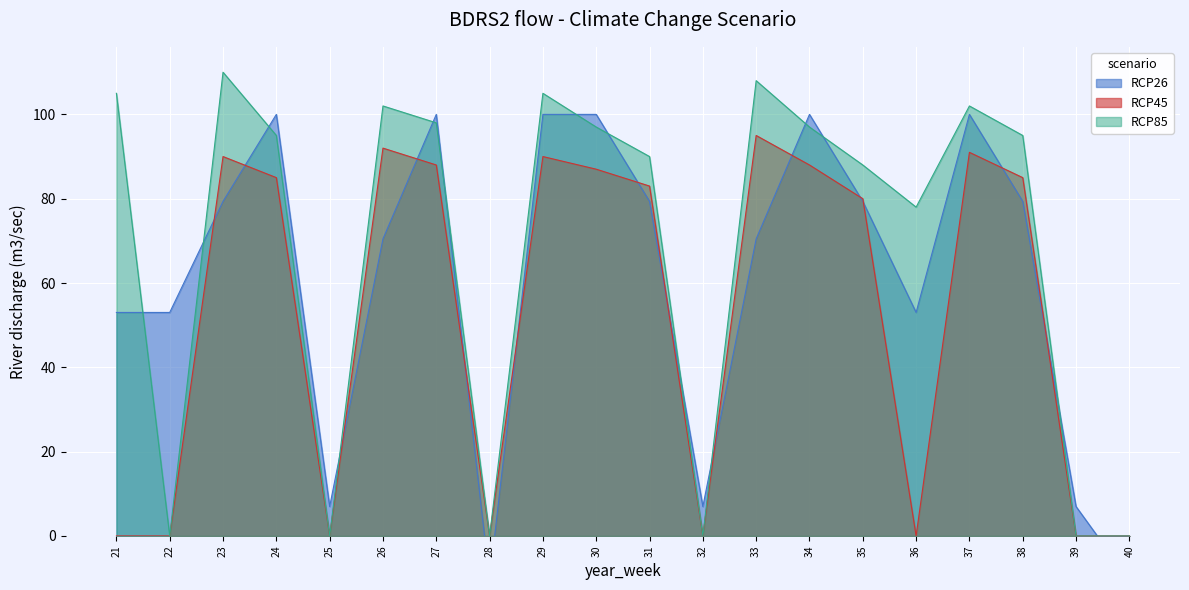

True or false: RCP45 and RCP85 cross at least once.

False